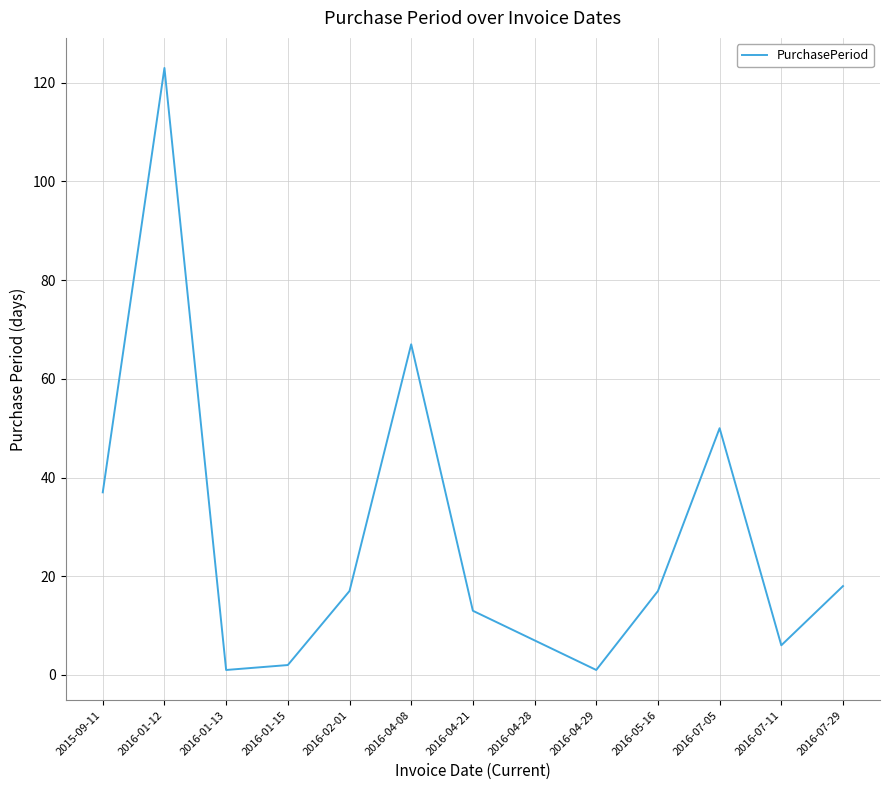

Reading left to right, extract all data points from this chart.

37	123	1	2	17	67	13	7	1	17	50	6	18